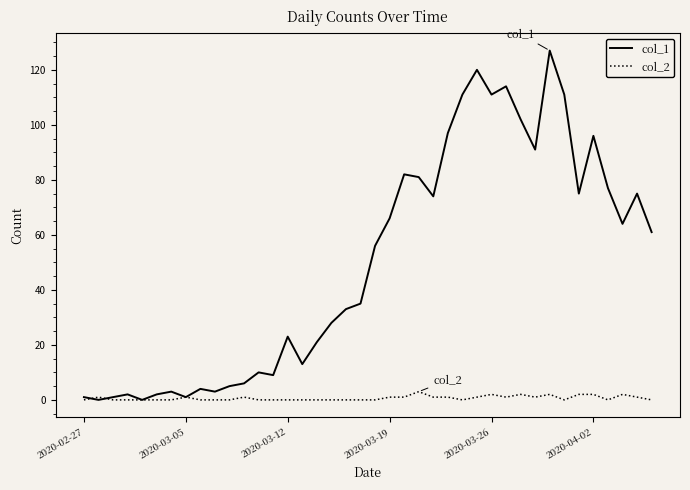

Which series has the largest range (max minus min)?

col_1